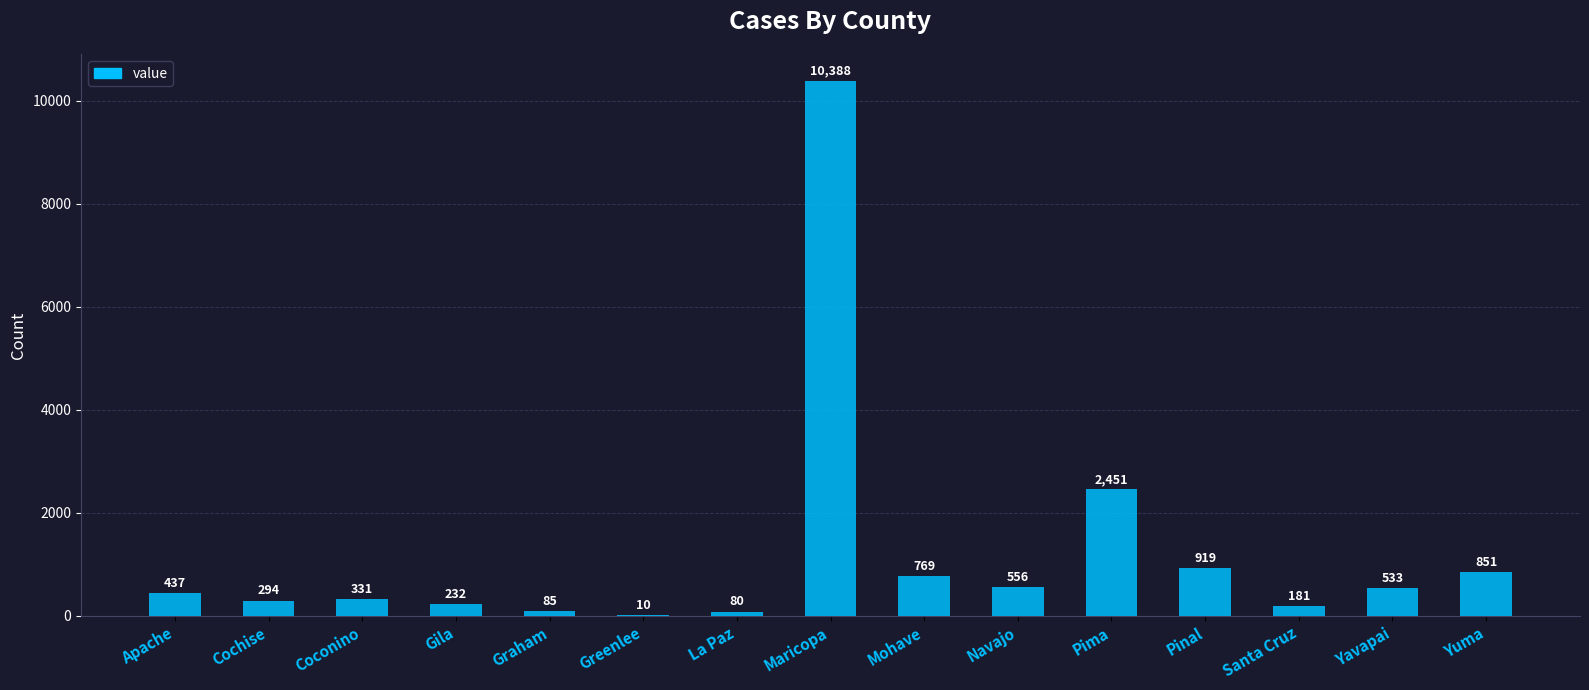

Are the bars horizontal?

No